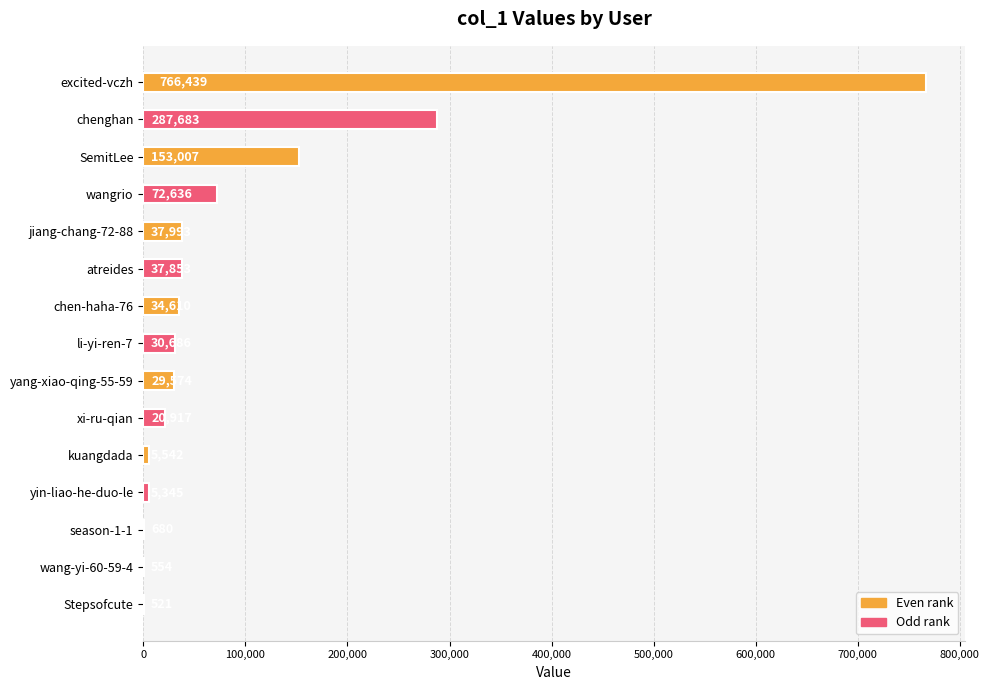

Which has a higher value, season-1-1 or li-yi-ren-7?

li-yi-ren-7